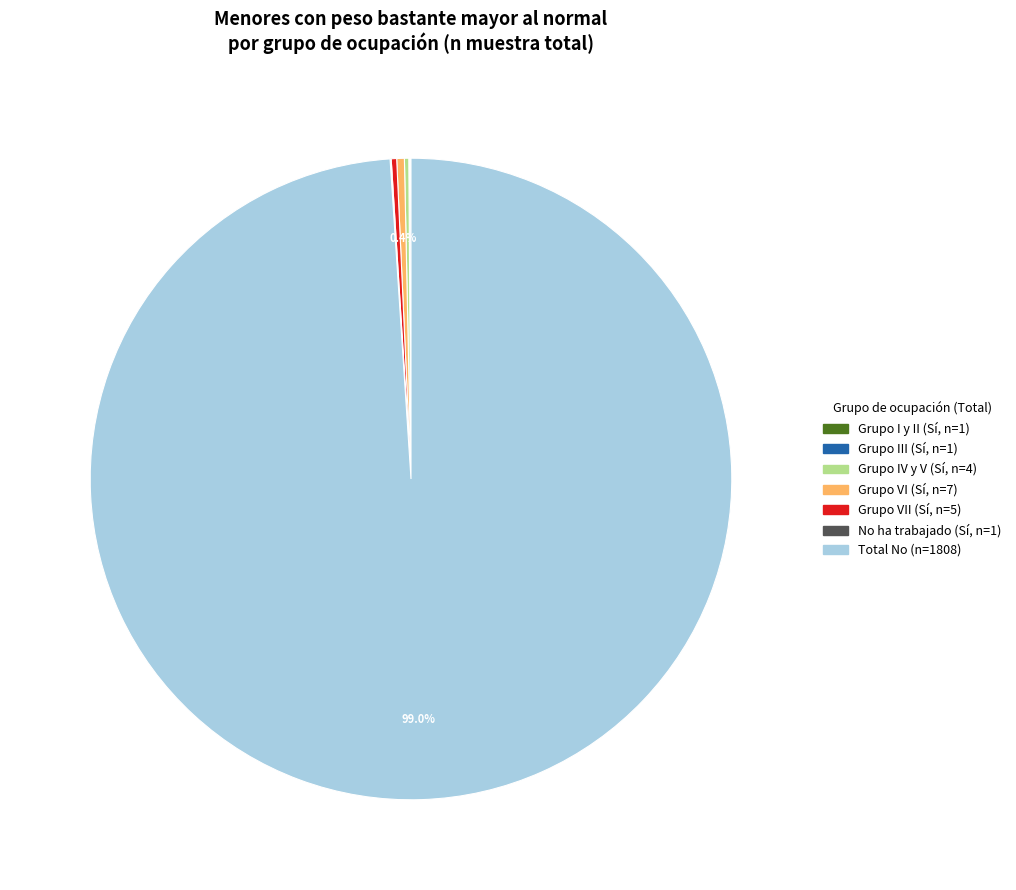

Which category accounts for the majority?

Total No (n=1808)